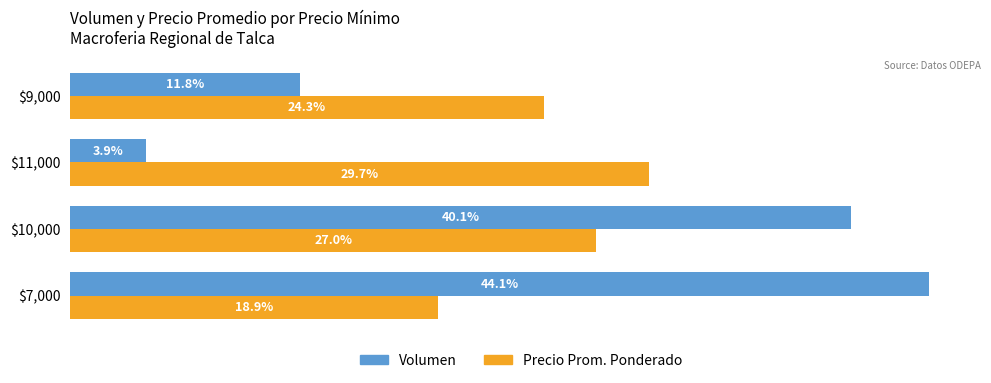

At which category is the sum across all series the highest?

$10,000